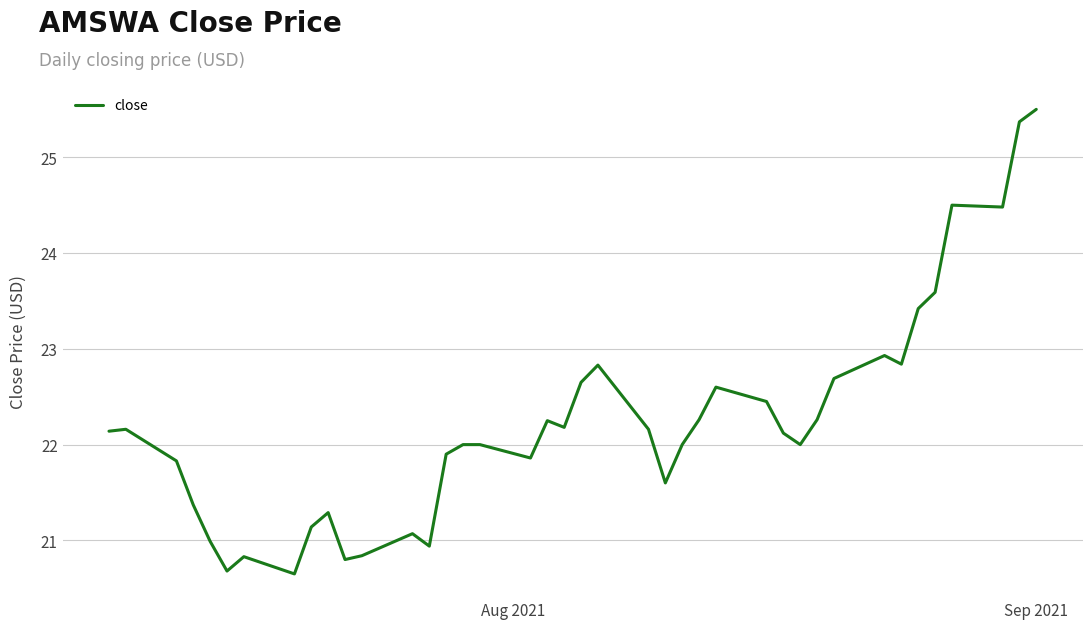

What is the maximum value shown in the chart?

25.5